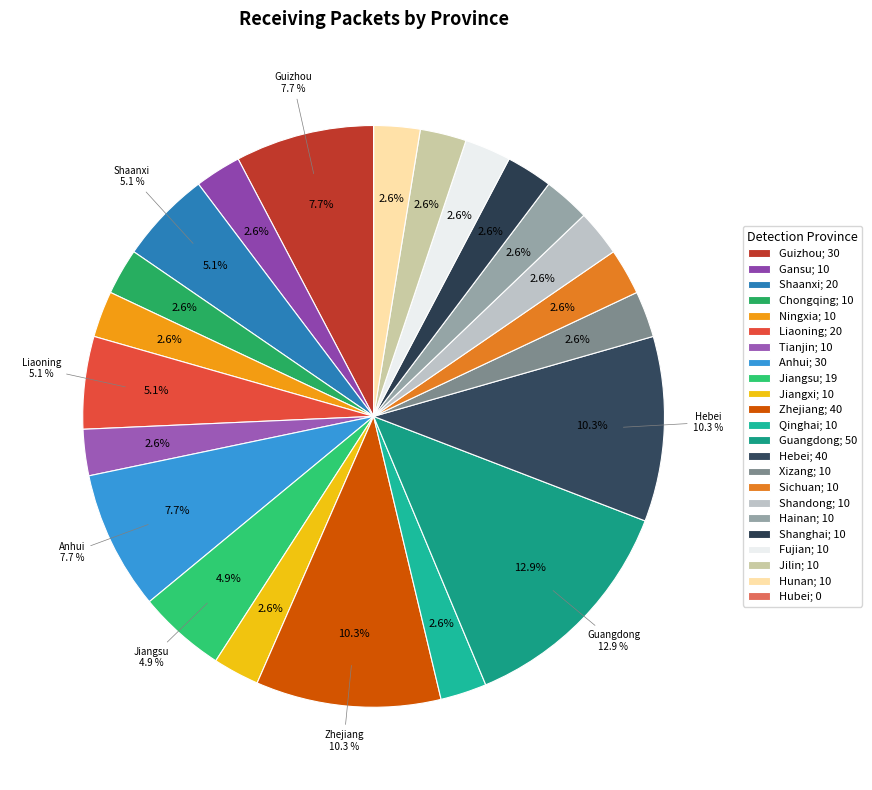

The TianjinTianjinChina-Mobile slice represents 3% of the pie. True or false?

True